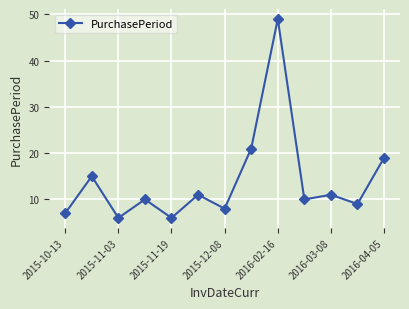

How many points are lower than both their immediate neighbors (excluding endpoints)?

5